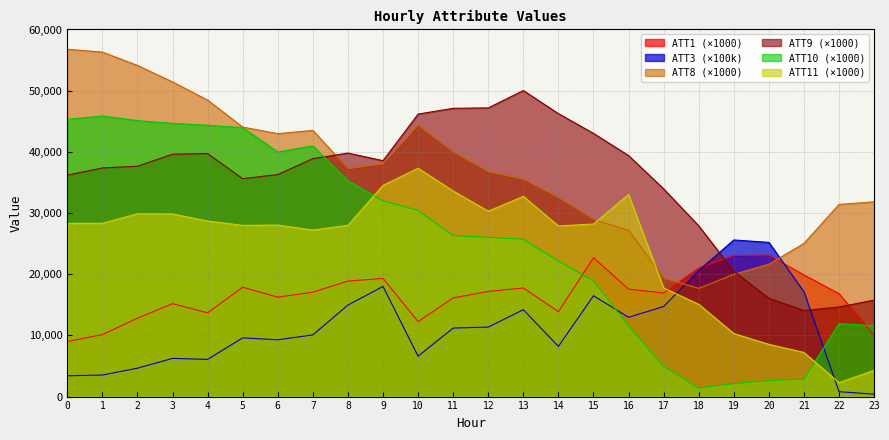

Is it true that ATT8 equals 45265.7 at 15?

False